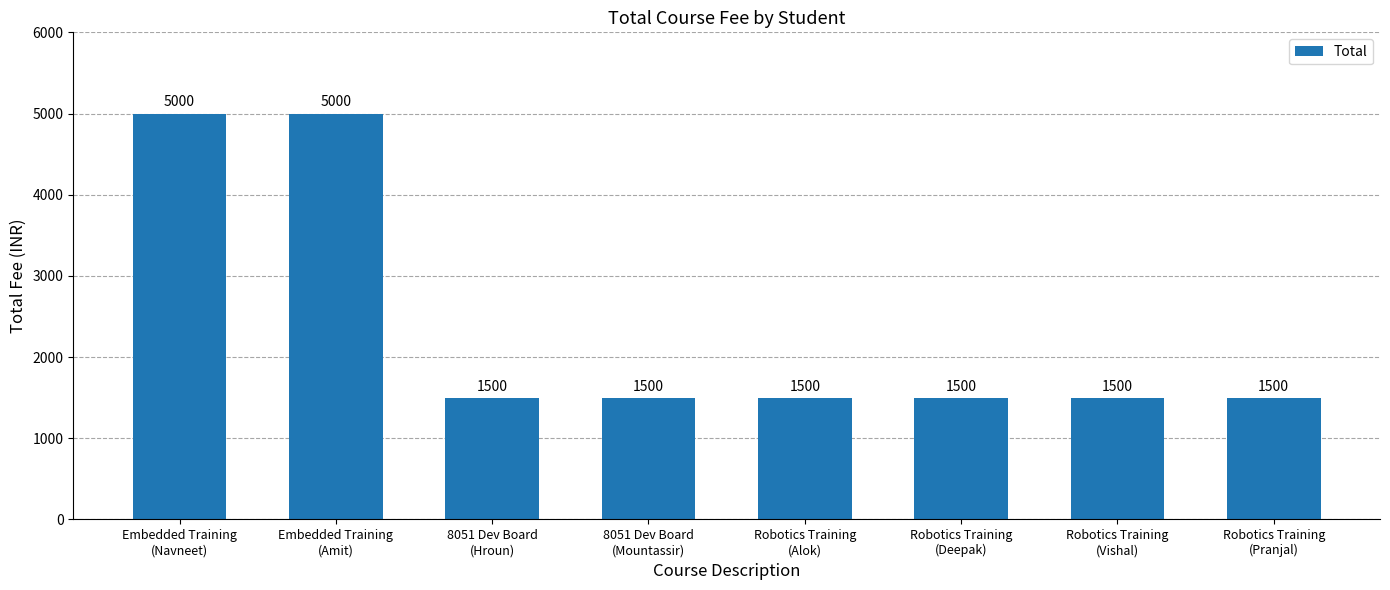

What is the greatest value displayed?

5000